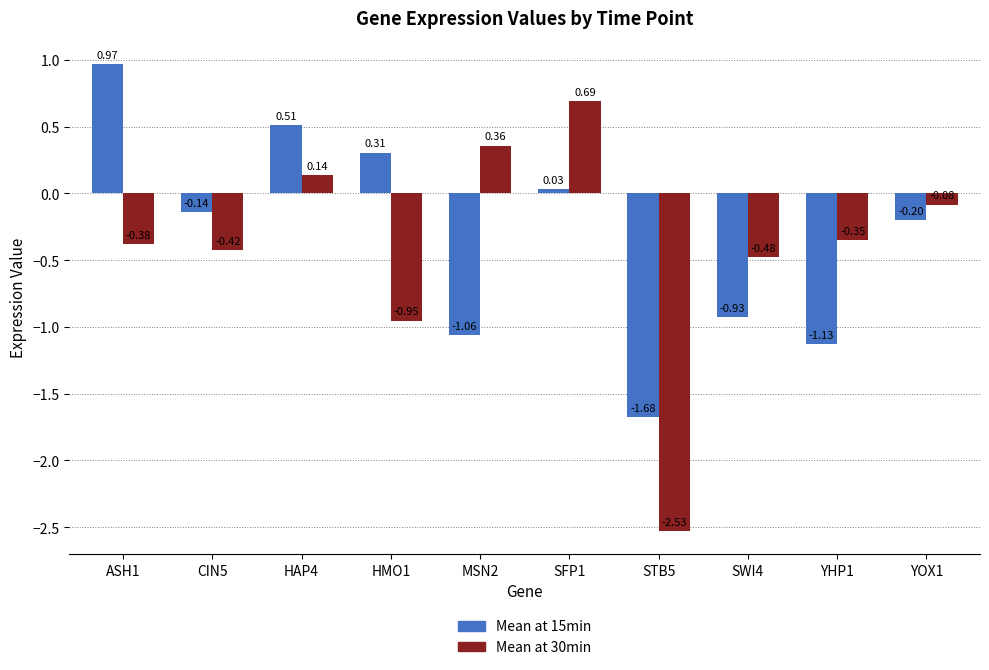

At which category is the sum across all series the highest?

SFP1